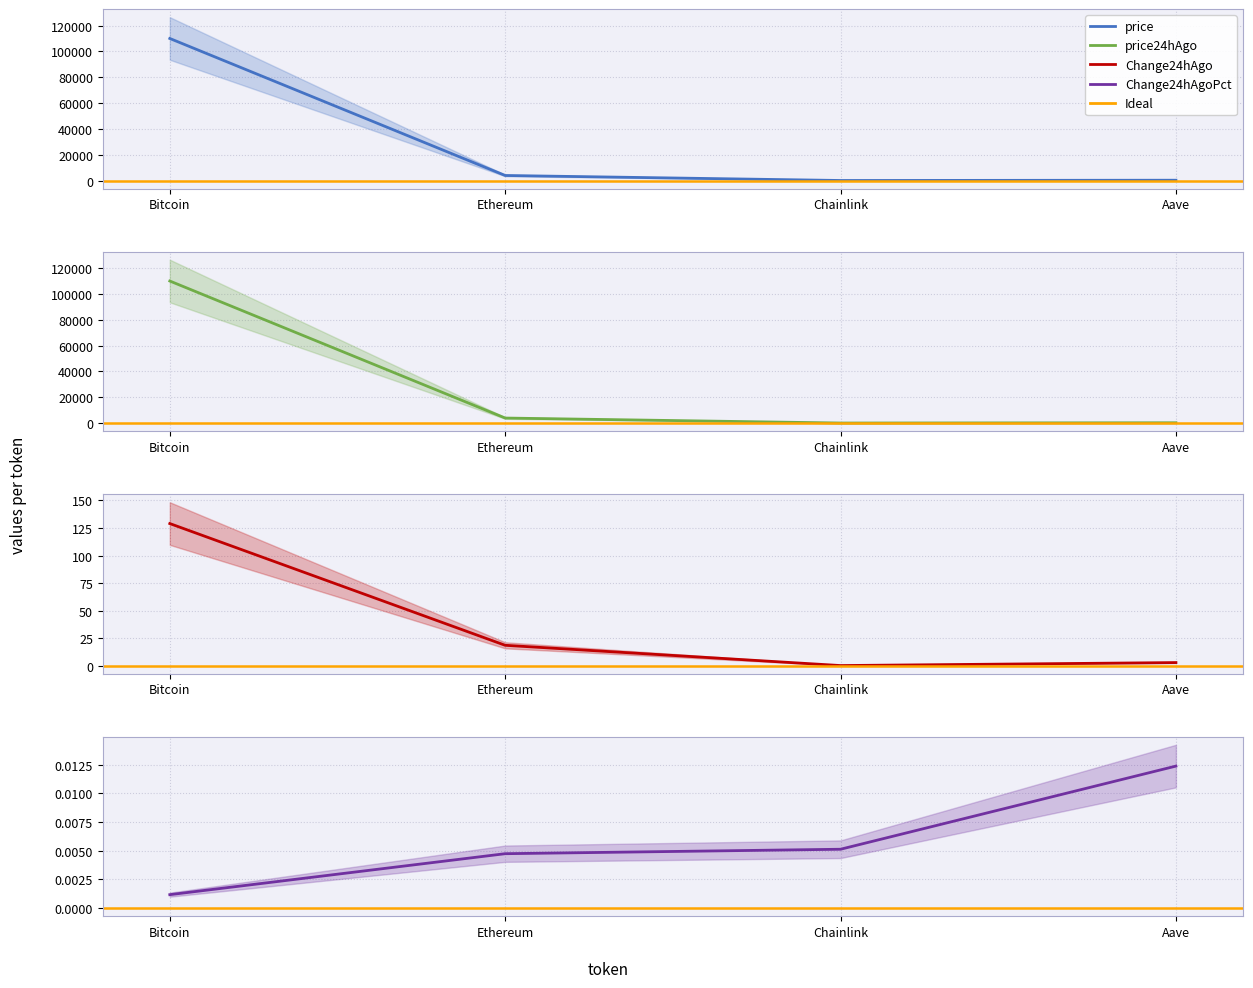

Is the value of Change24hAgoPct at Chainlink greater than the value of price24hAgo at Chainlink?

No